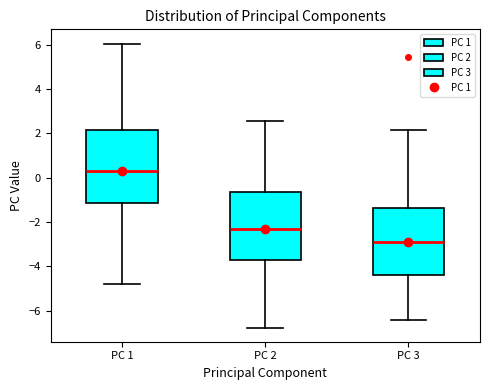

Reading left to right, read every box against the y-axis: the position of its median line, the range the box covers, and the ends of its whiskers. The values are not printed on the chart, so give them approximately, as read against the axis.

PC 1: median 0.2, box -1.2 to 2.2, whiskers -4.8 to 6.0
PC 2: median -2.4, box -3.8 to -0.6, whiskers -6.8 to 2.6
PC 3: median -3.0, box -4.4 to -1.4, whiskers -6.4 to 2.2